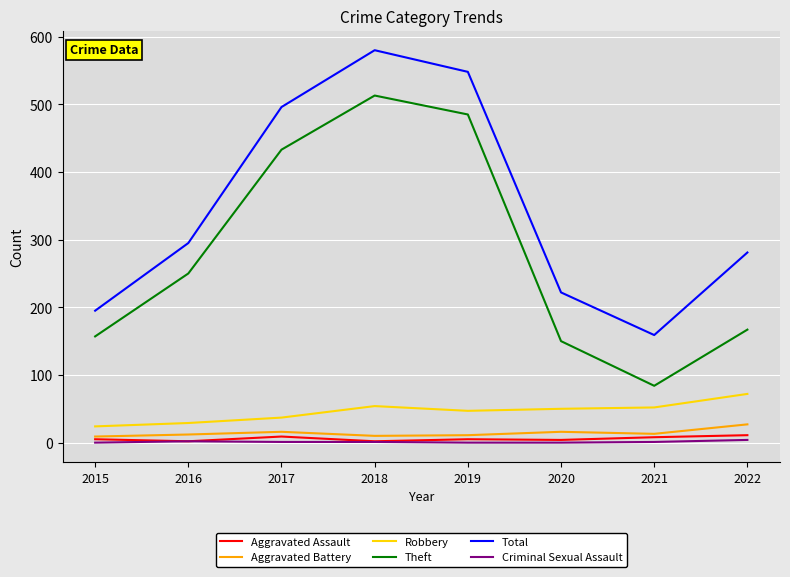

In Aggravated Assault, how many points are lower than both neighbors (excluding endpoints)?

3